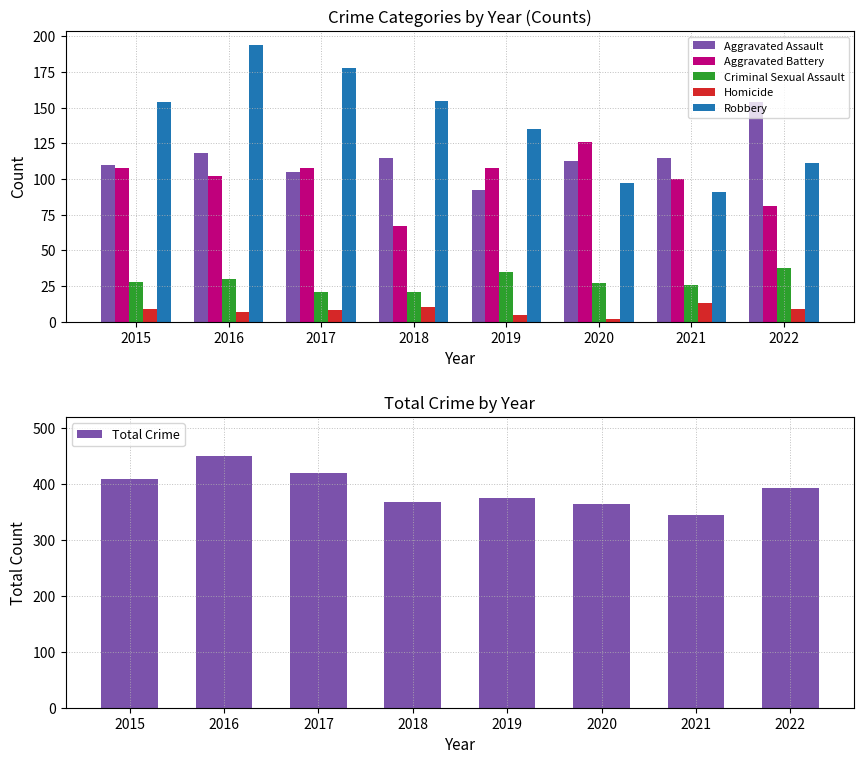

What is the smallest value displayed?

2